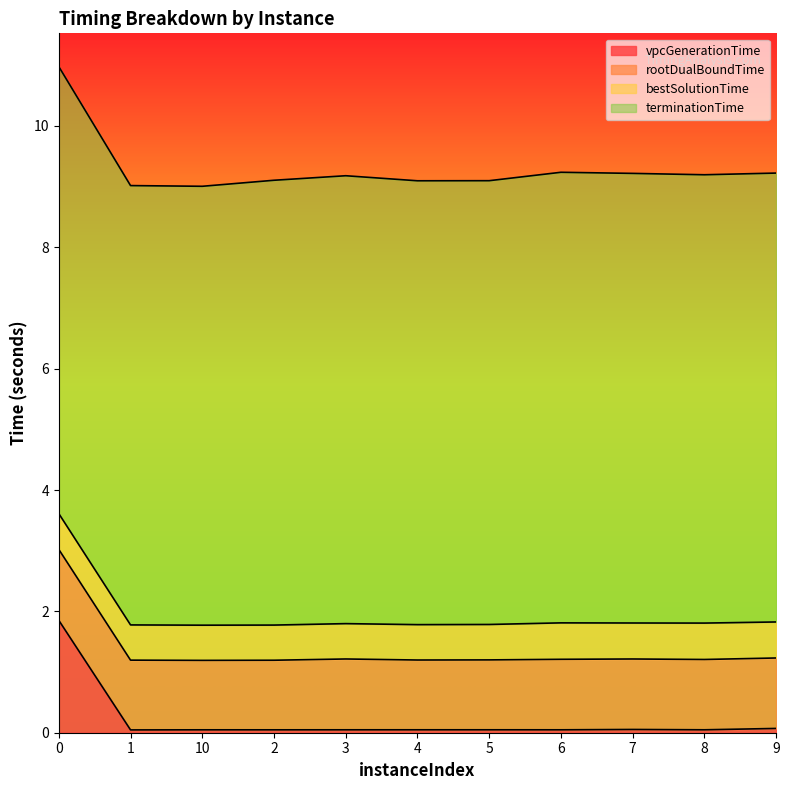

Rank the categories by vpcGenerationTime value from lowest to highest.

1, 2, 10, 6, 3, 8, 4, 5, 7, 9, 0